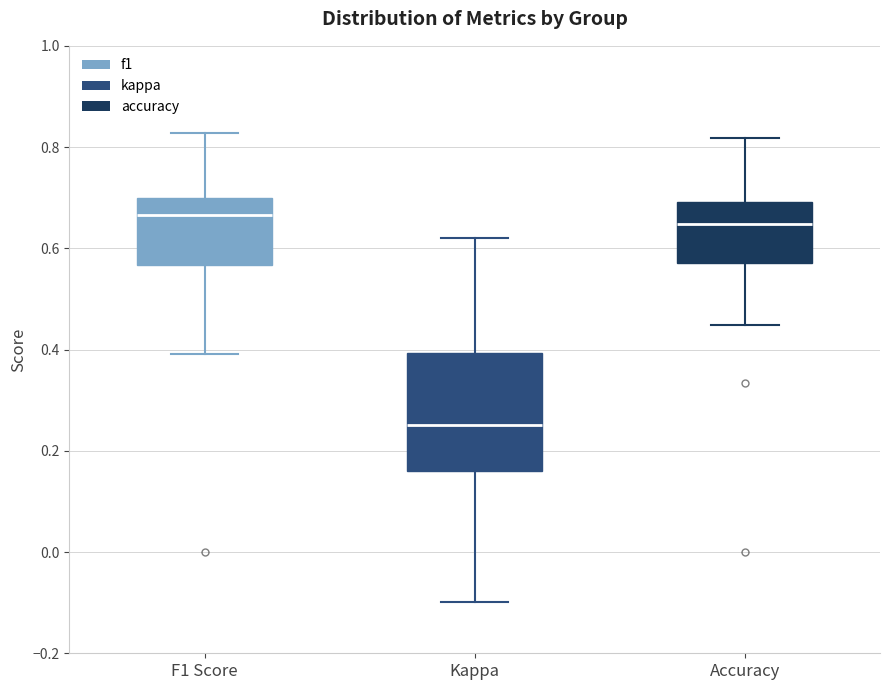

Reading left to right, read every box against the y-axis: the position of its median line, the range the box covers, and the ends of its whiskers. The values are not printed on the chart, so give them approximately, as read against the axis.

F1 Score: median 0.66, box 0.56 to 0.70, whiskers 0.40 to 0.82
Kappa: median 0.26, box 0.16 to 0.40, whiskers -0.10 to 0.62
Accuracy: median 0.64, box 0.58 to 0.70, whiskers 0.44 to 0.82